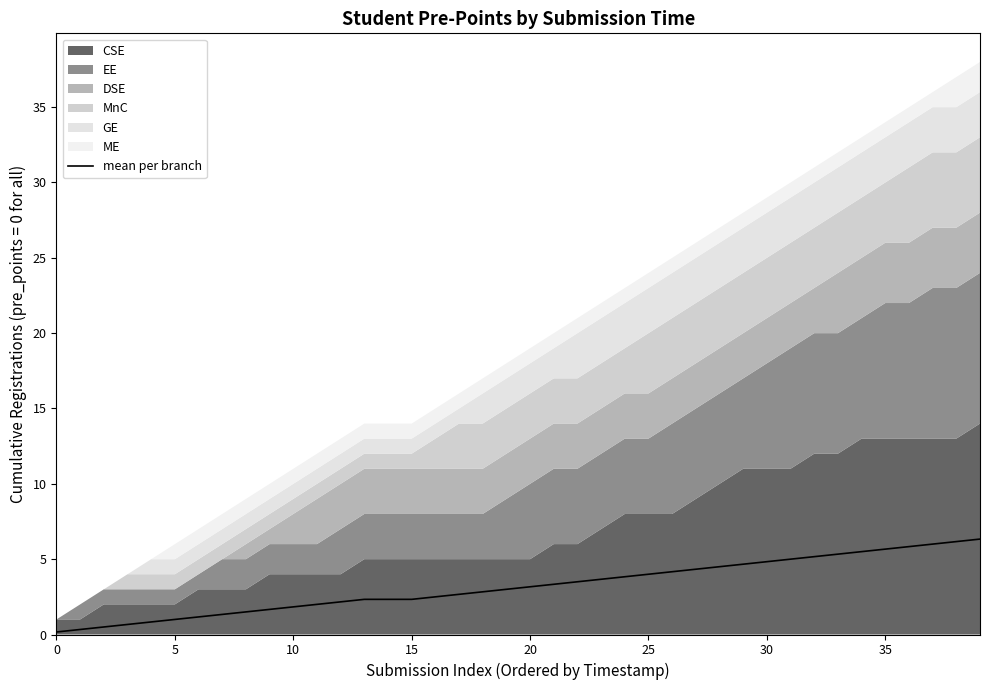

Reading left to right, what are all the values shown in this chart?

0.2	0.3	0.5	0.7	0.8	1.0	1.2	1.3	1.5	1.7	1.8	2.0	2.2	2.3	2.3	2.3	2.5	2.7	2.8	3.0	3.2	3.3	3.5	3.7	3.8	4.0	4.2	4.3	4.5	4.7	4.8	5.0	5.2	5.3	5.5	5.7	5.8	6.0	6.2	6.3